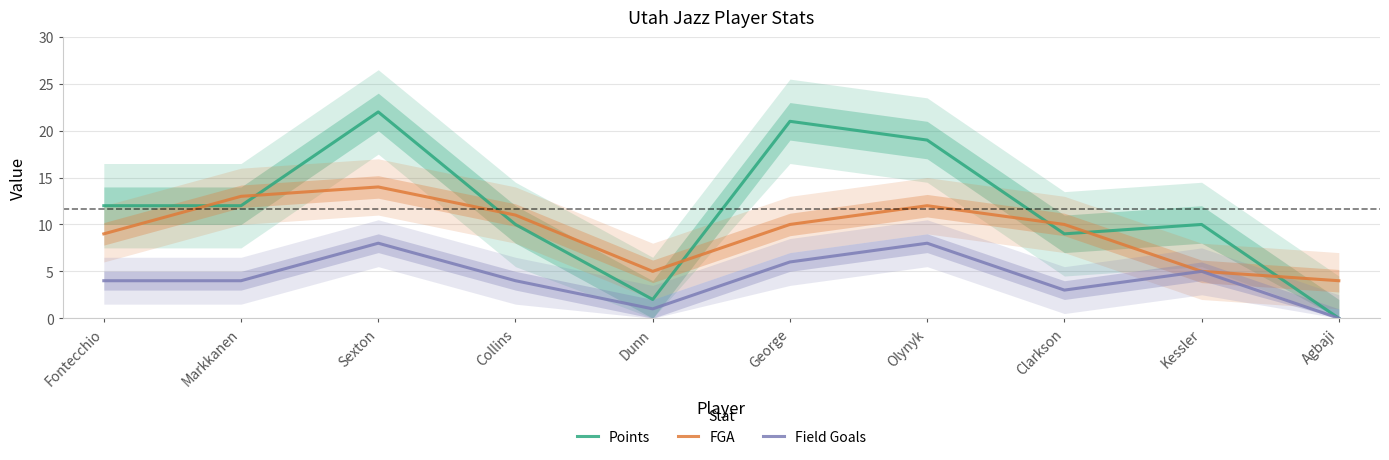

What is the label of the 6th point from the left?

George